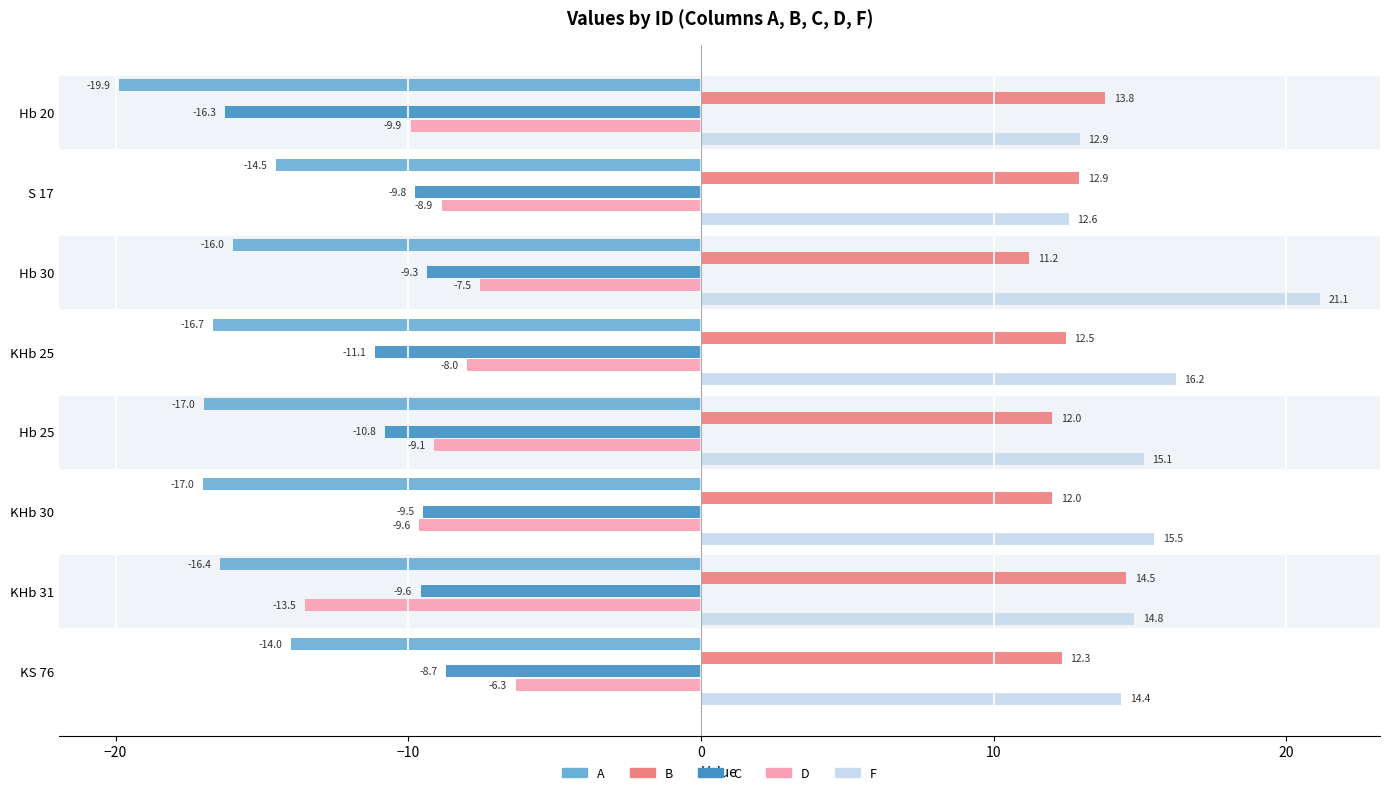

At KS 76, list the series in order from largest to smallest.

F, B, D, C, A